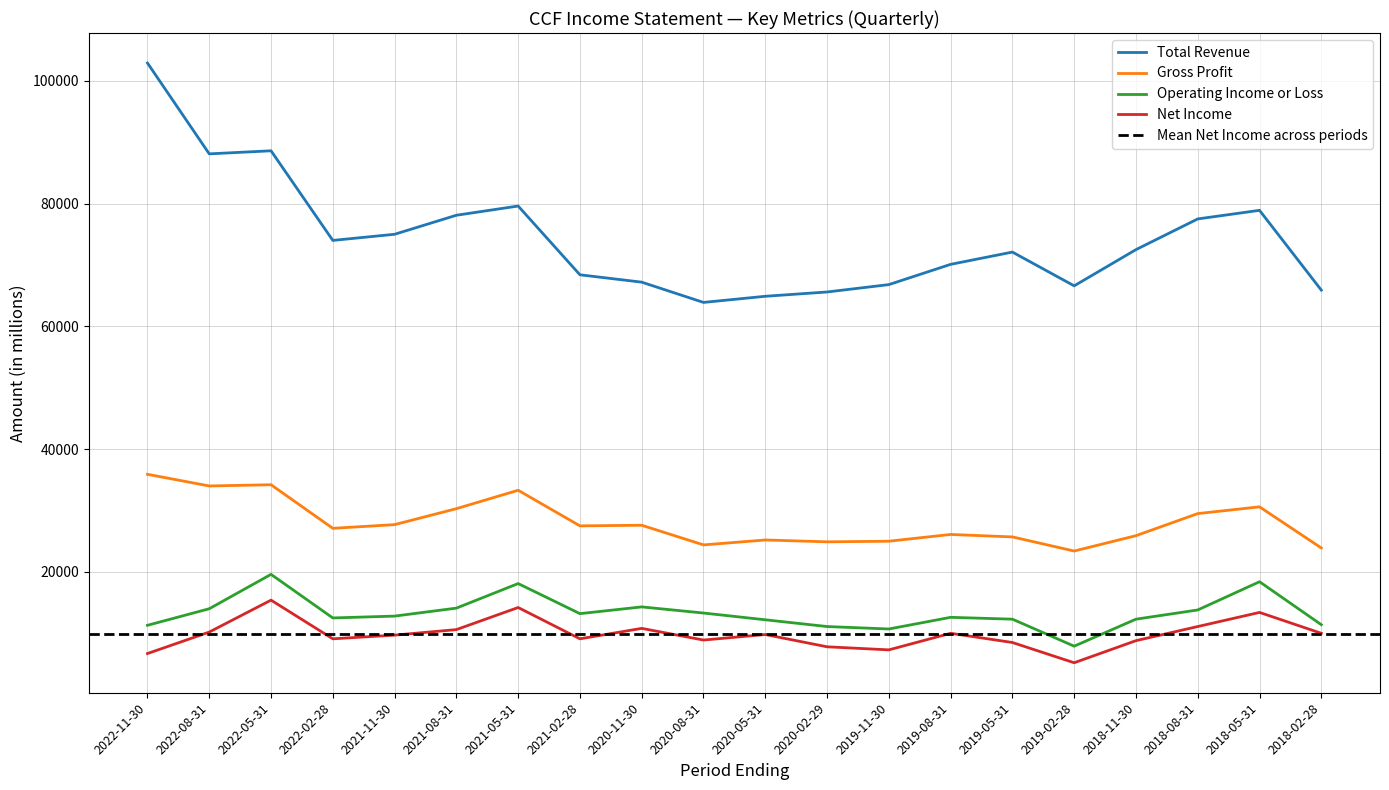

Which series changed the most between 2021-11-30 and 2018-08-31?

Total Revenue